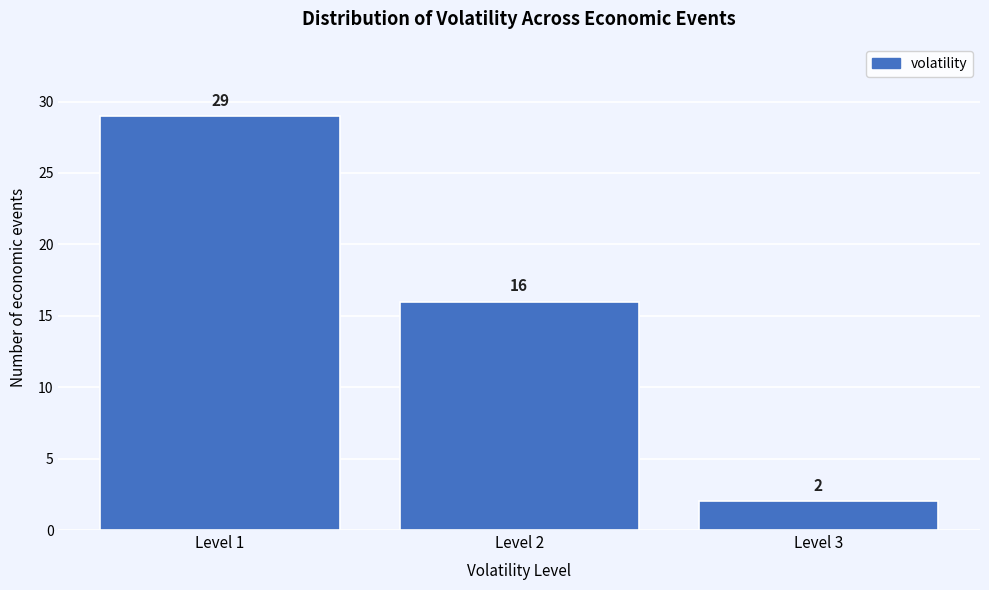

Reading left to right, what are all the values shown in this chart?

29	16	2